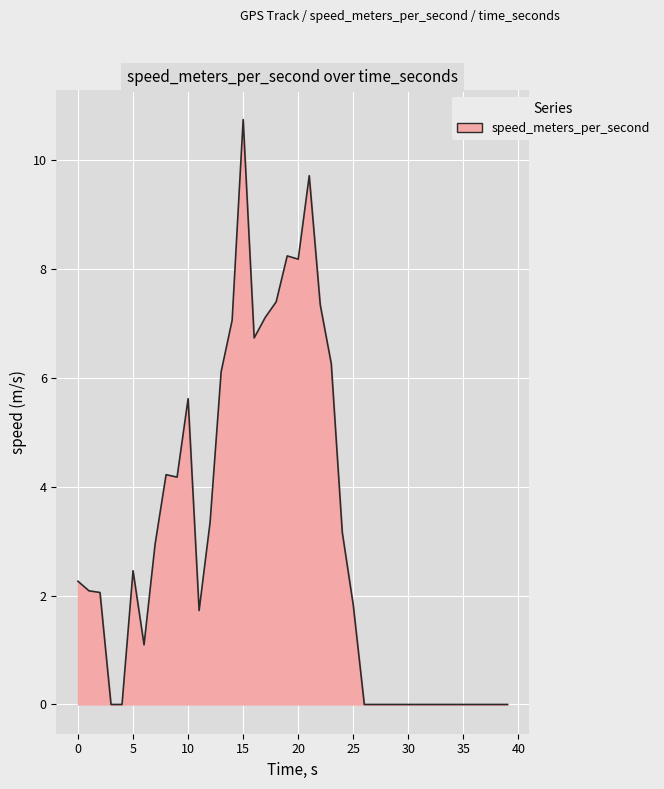

Does the chart display data point markers on the line(s)?

No